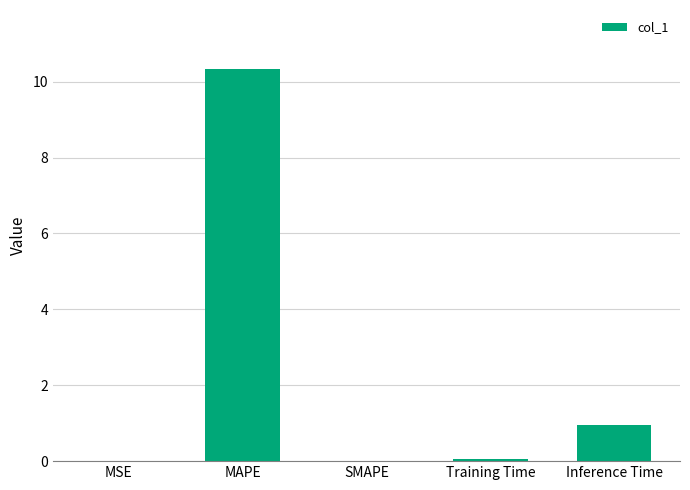

Where is the data nearest to the value 5?

Inference Time